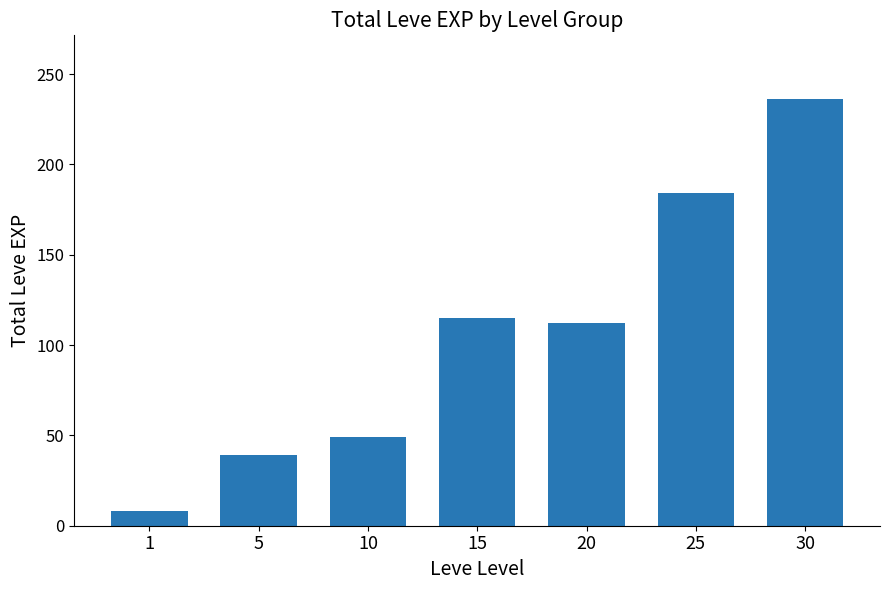

What is the sum of the values at 15 and 10?

164